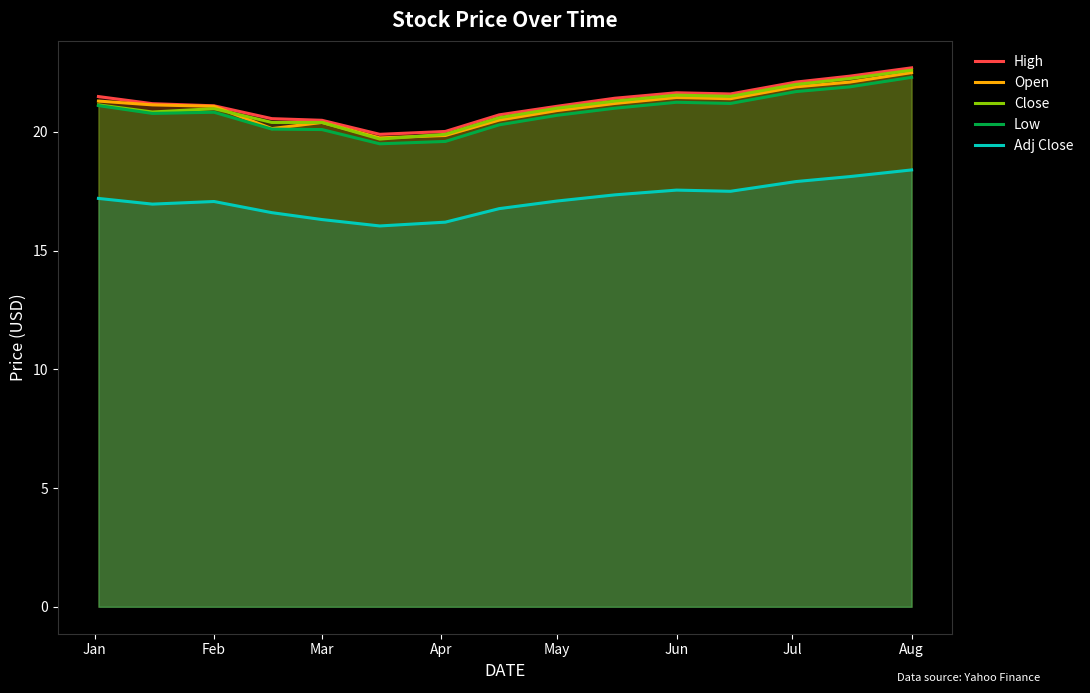

List the series in order of their peak value, lowest first.

Adj Close, Low, Open, Close, High